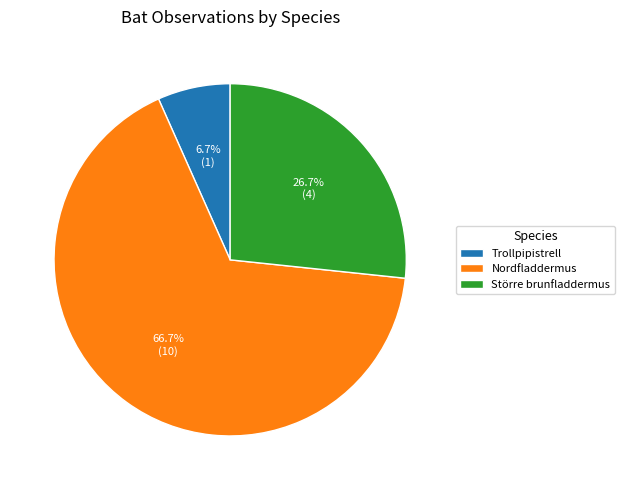

What percentage is the Nordfladdermus slice, to the nearest percent?

67%